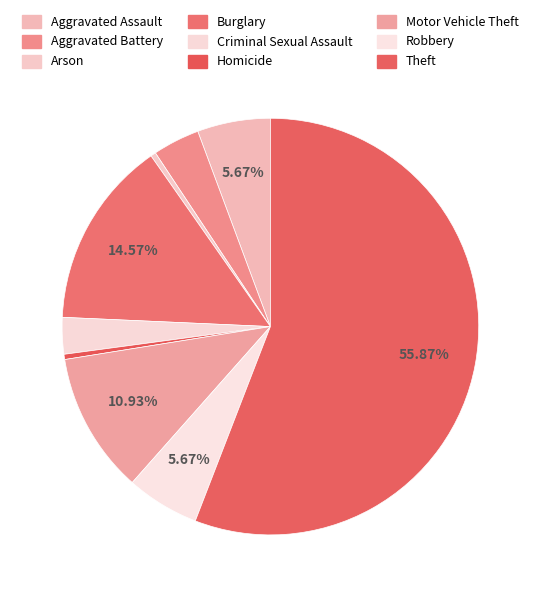

How many slices are in this pie chart?

9